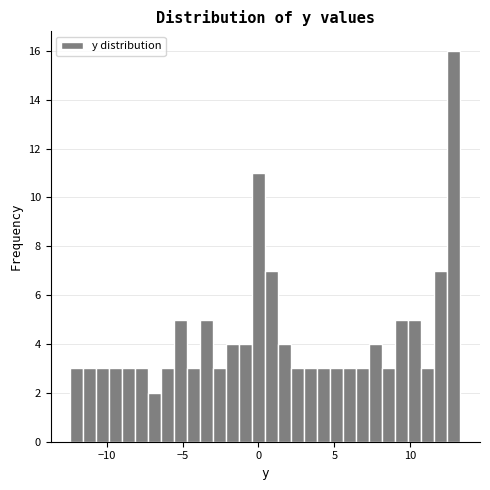

Read against the x-axis, roughly where is the centre of the tallest bar?

13.0